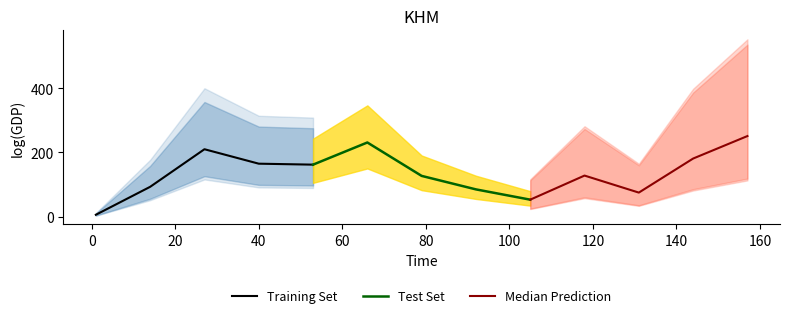

What is the maximum value for Training Set?

210